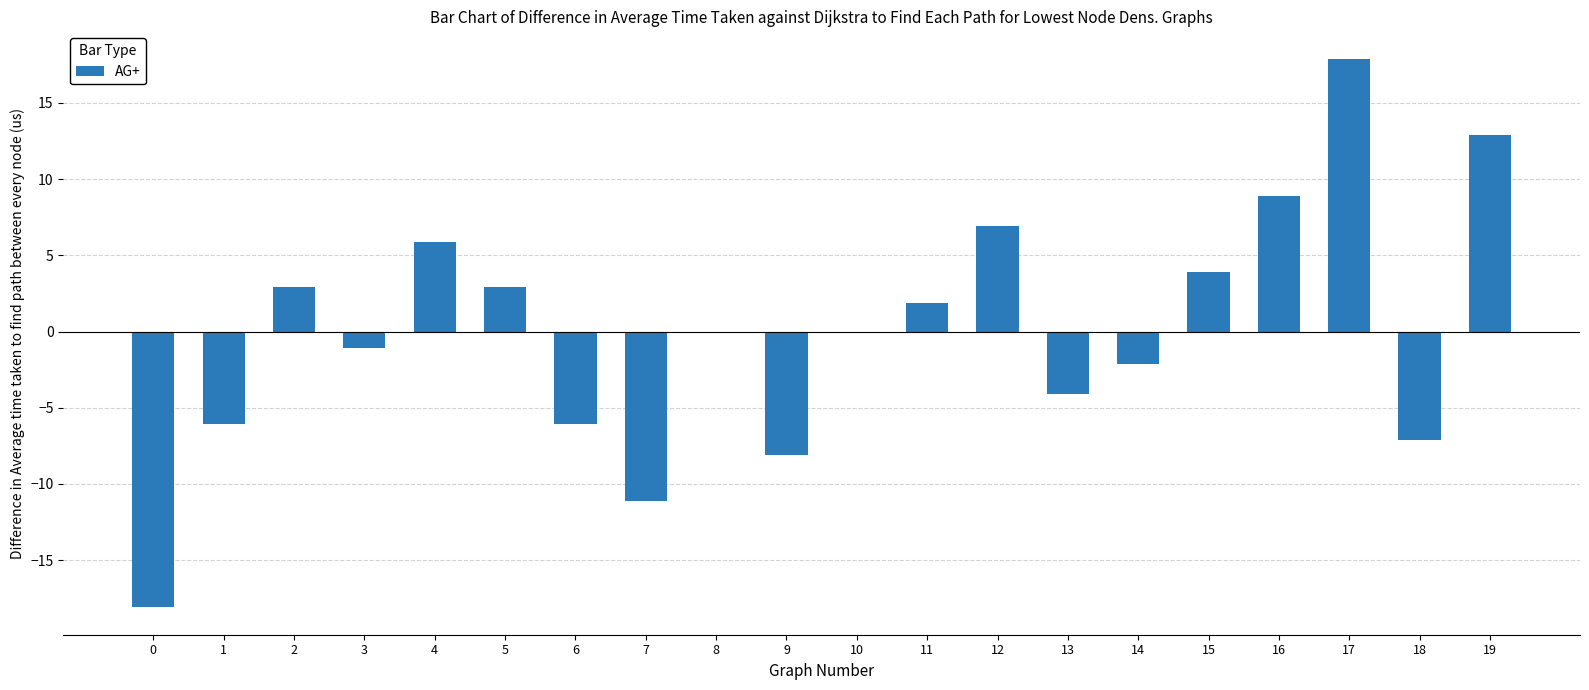

What is the change in value from 0 to 13?

+14.0